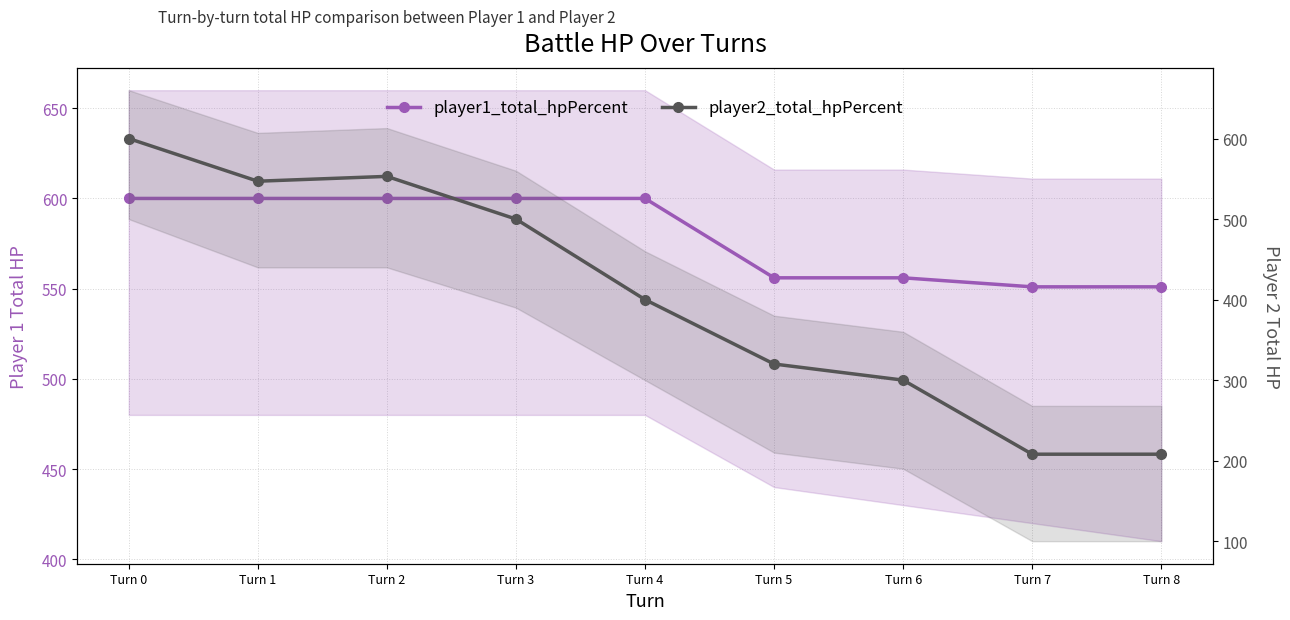

Count the number of data series in this chart.

2